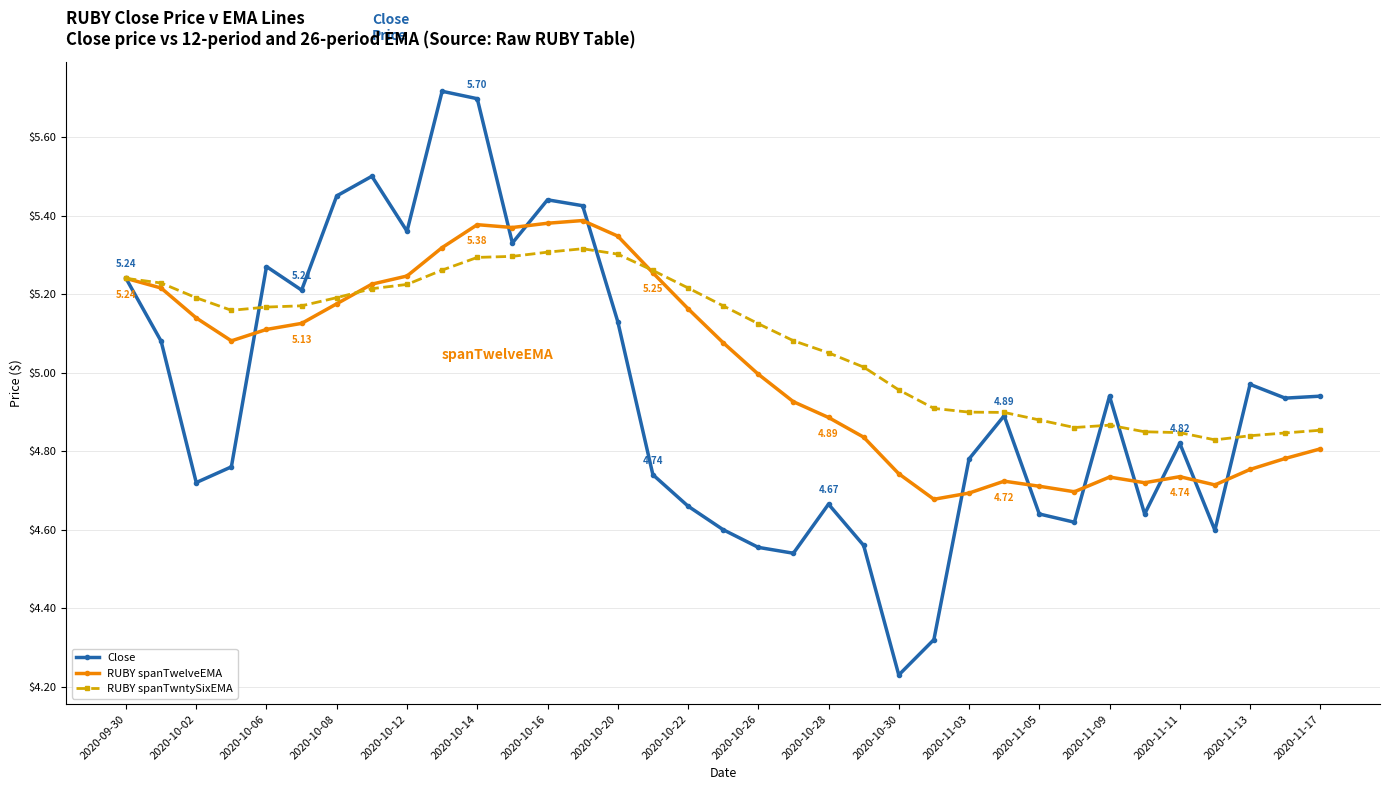

In Close, how many points are higher than both neighbors (excluding endpoints)?

9